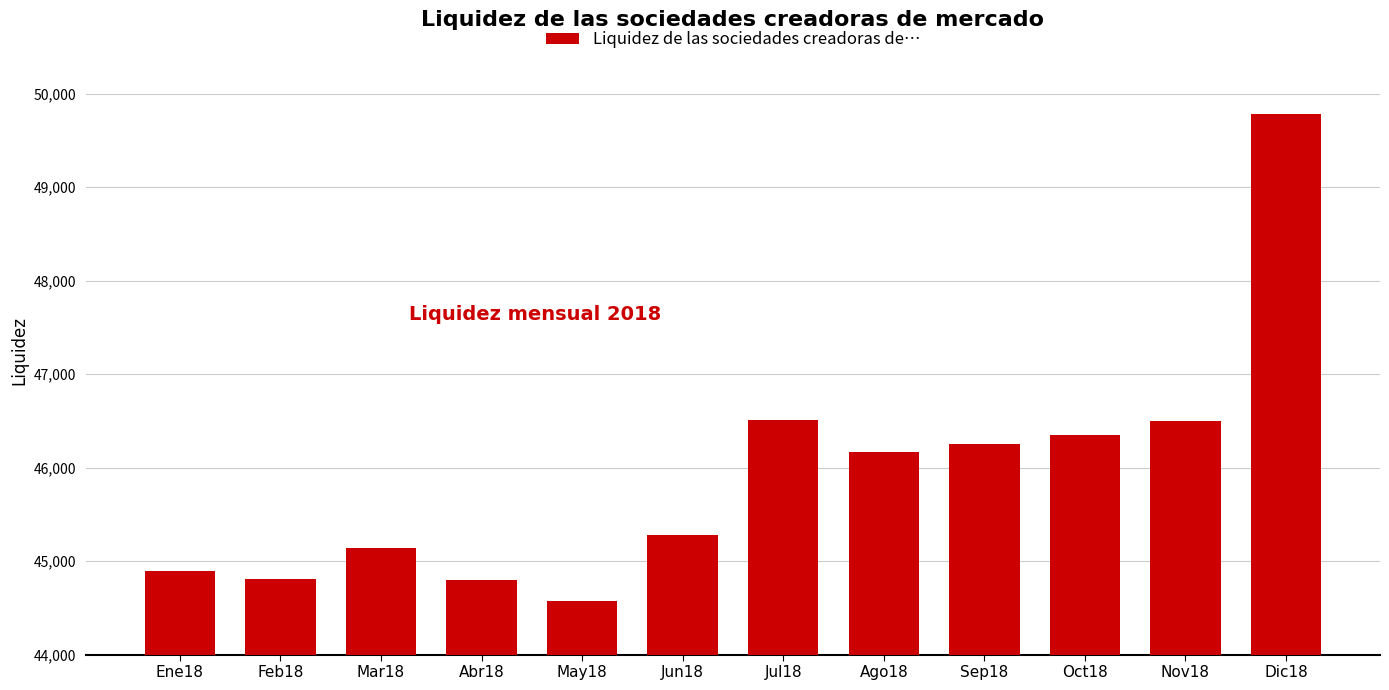

How many bars are there in total?

12